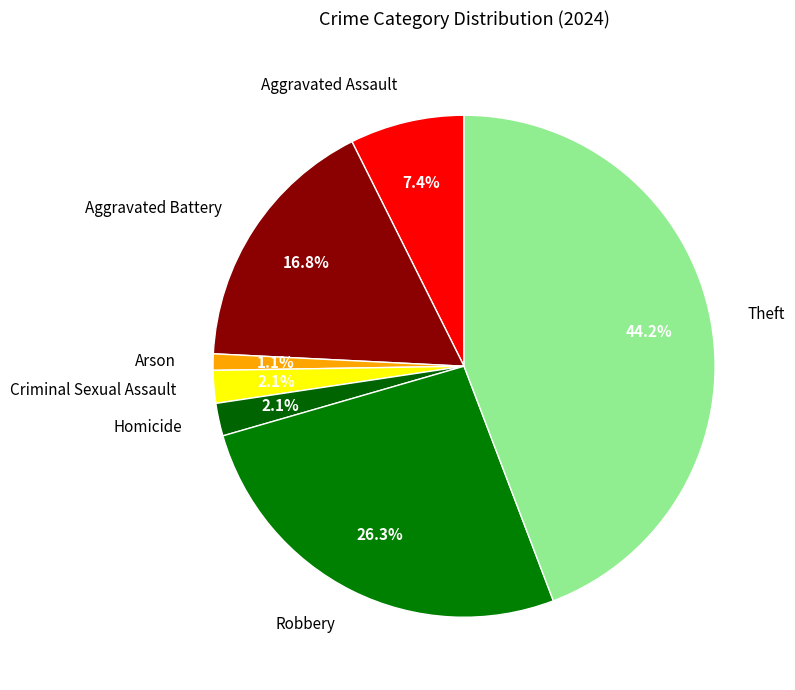

How many segments does this pie chart have?

7